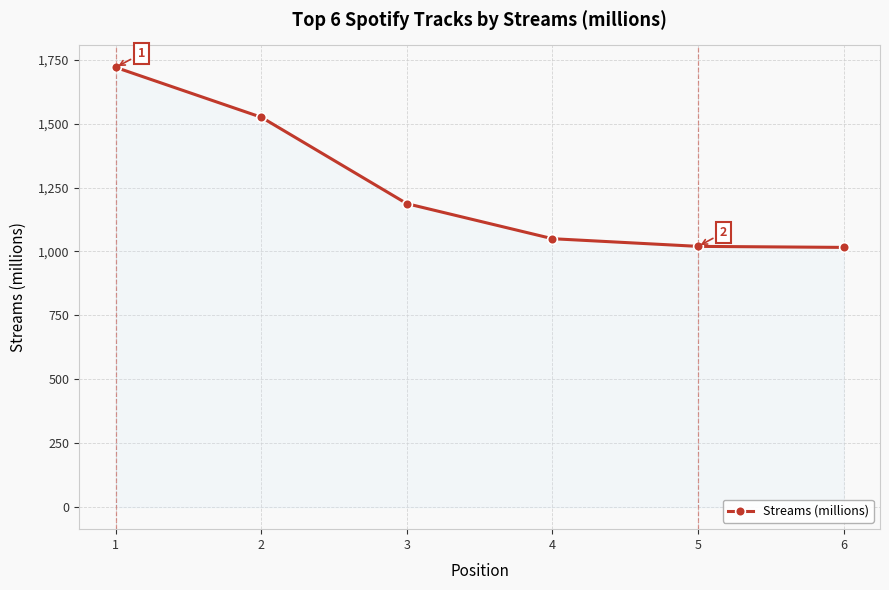

What is the maximum value shown in the chart?

1720